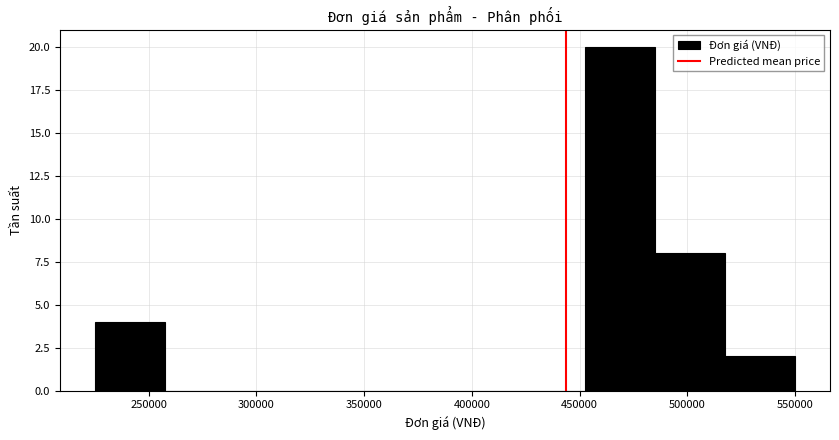

How tall is the bar that spans 225000 to 257500 on the x-axis? Neither the bar edges nor the heights are printed on the chart, so give them approximately, as read against the axes.

4